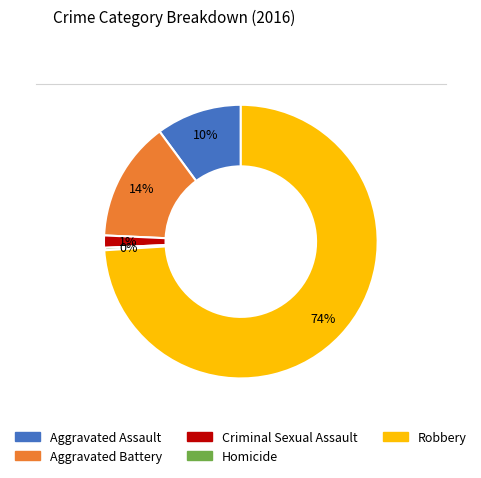

Which category accounts for the majority?

Robbery